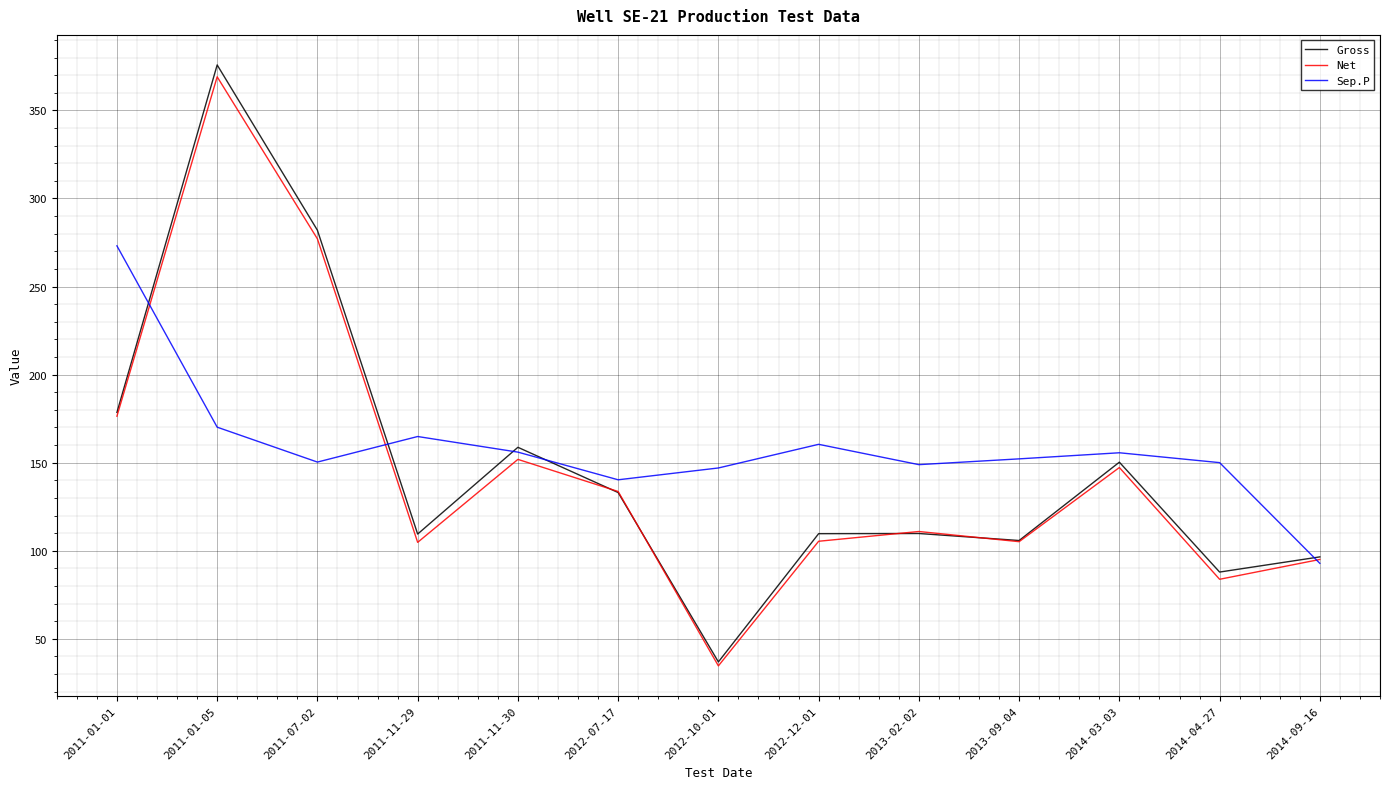

Reading left to right, transcribe all the data shown in this chart.

Gross: 178.5	375.8	282.0	109.5	158.7	133.0	36.9	109.7	109.8	105.8	150.3	87.9	96.5
Net: 176.4	369.1	277.1	104.8	151.9	133.7	34.6	105.4	110.9	105.2	147.2	83.8	95.1
Sep.P: 273.1	170.2	150.3	164.9	156.0	140.3	147.0	160.4	148.9	152.2	155.6	150.0	92.8